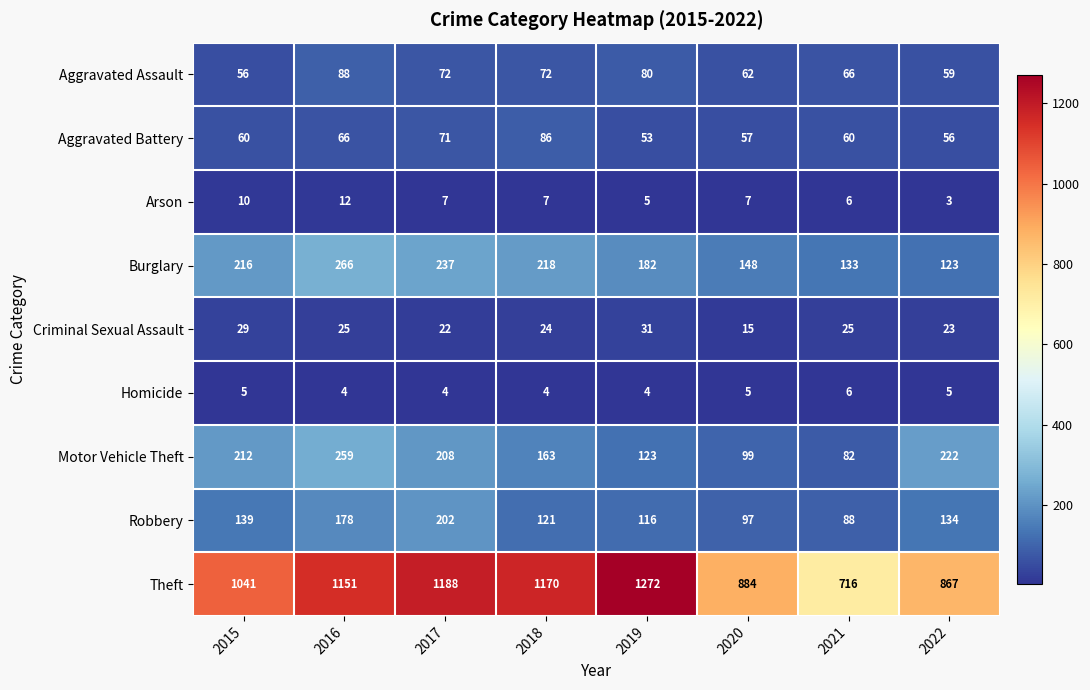

List the series in order of their peak value, highest first.

Theft, Burglary, Motor Vehicle Theft, Robbery, Aggravated Assault, Aggravated Battery, Criminal Sexual Assault, Arson, Homicide